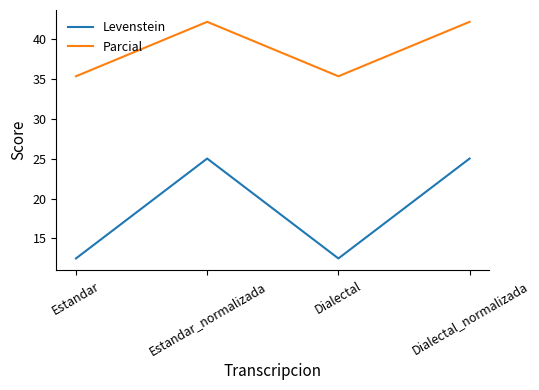

The Parcial series shows 9.8 at Estandar_normalizada. True or false?

False